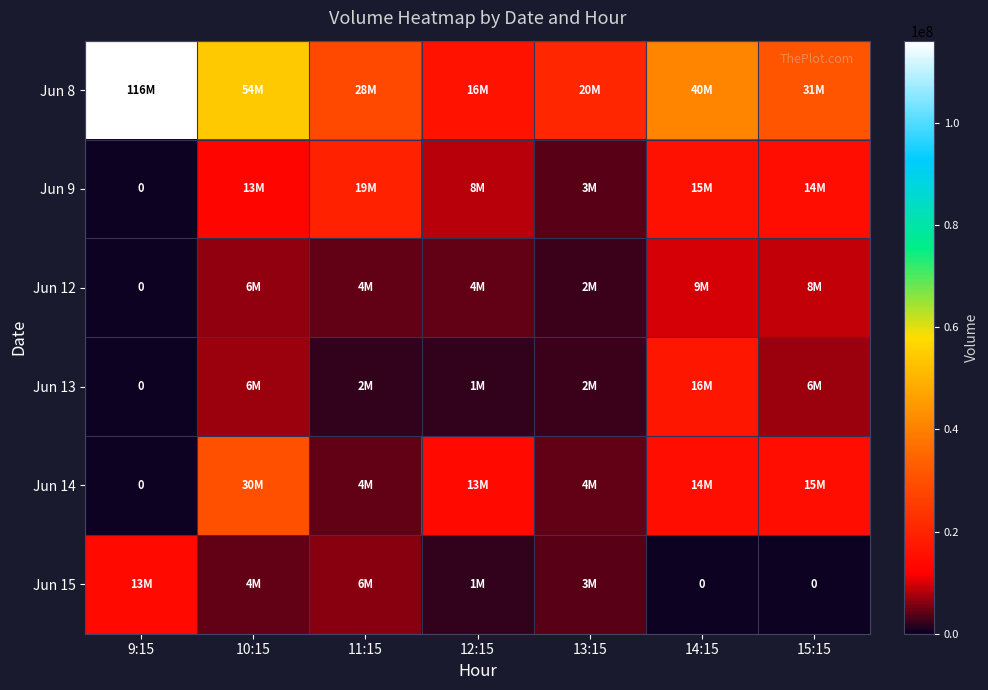

At how many categories does at least one series exceed 64121613?

1